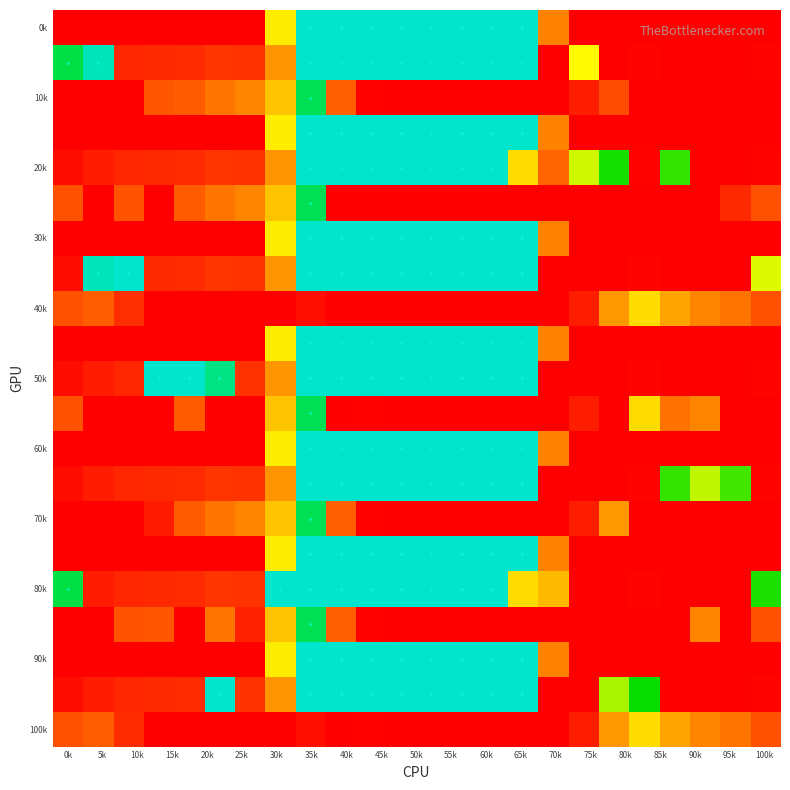

What is the greatest value displayed?

405.0